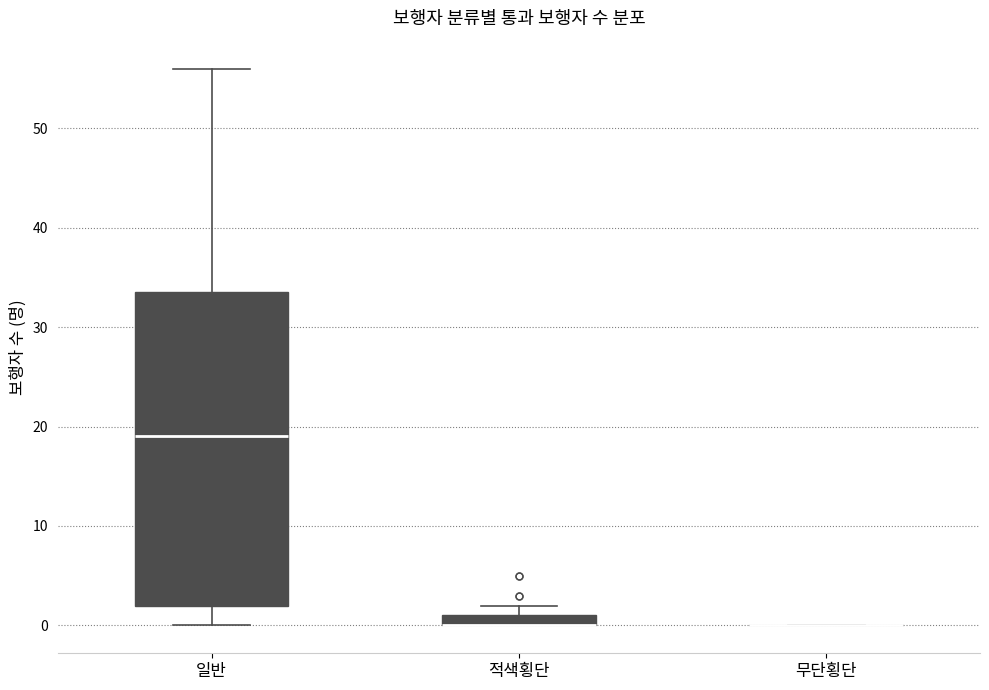

Comparing the boxes themselves (not the whiskers), which one is the tallest?

일반